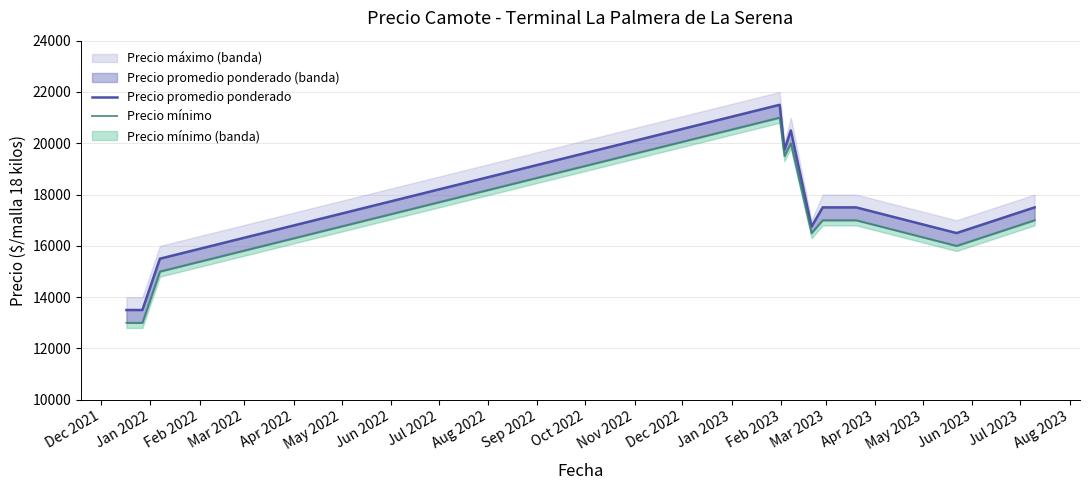

The value of Precio minimo at Jul 2022 is 10835. True or false?

False